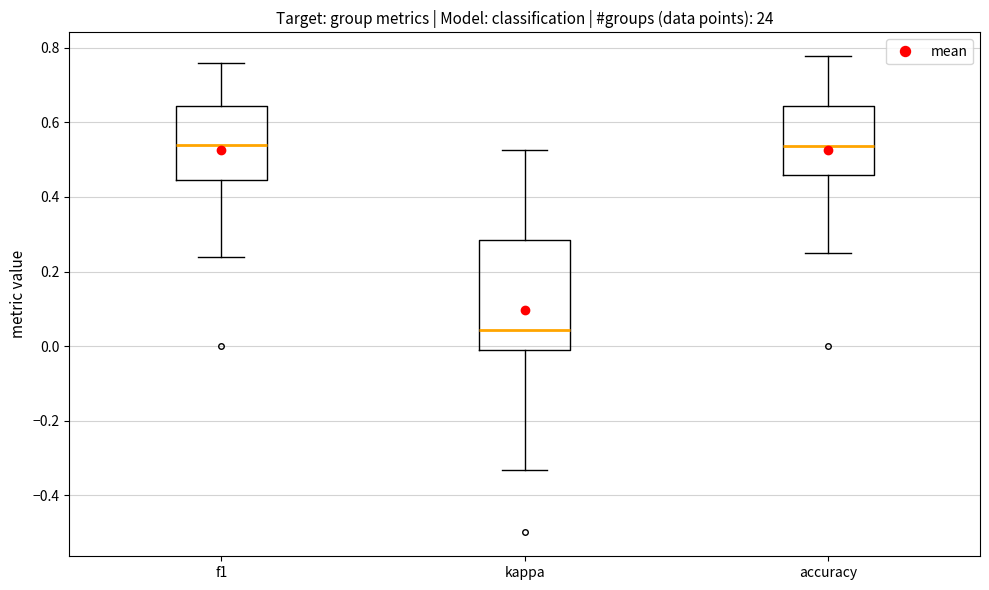

Comparing the boxes themselves (not the whiskers), which one is the tallest?

kappa